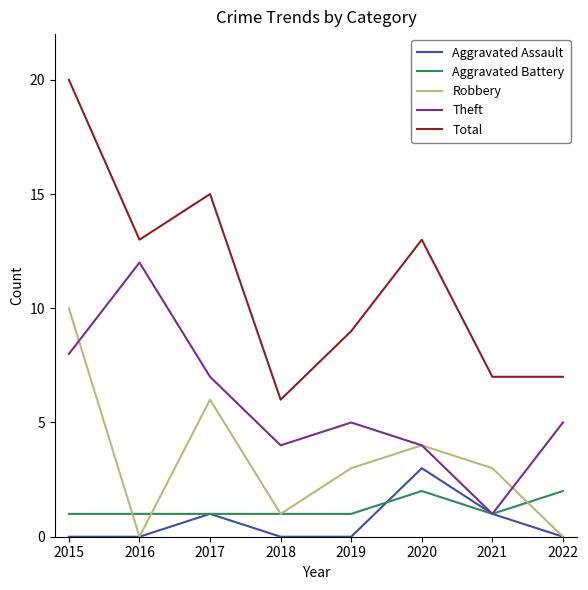

How many lines are shown in the chart?

5